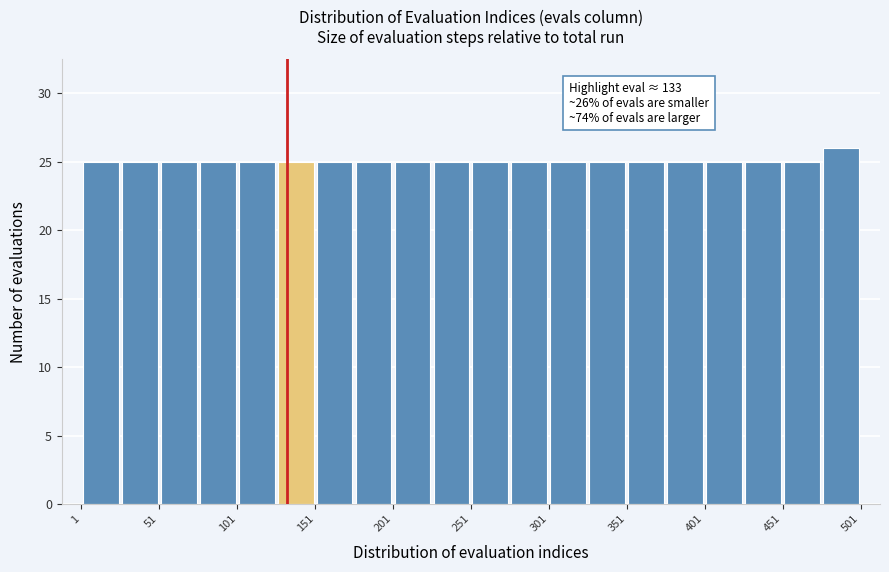

Which range on the x-axis has the tallest bar?

476 to 501